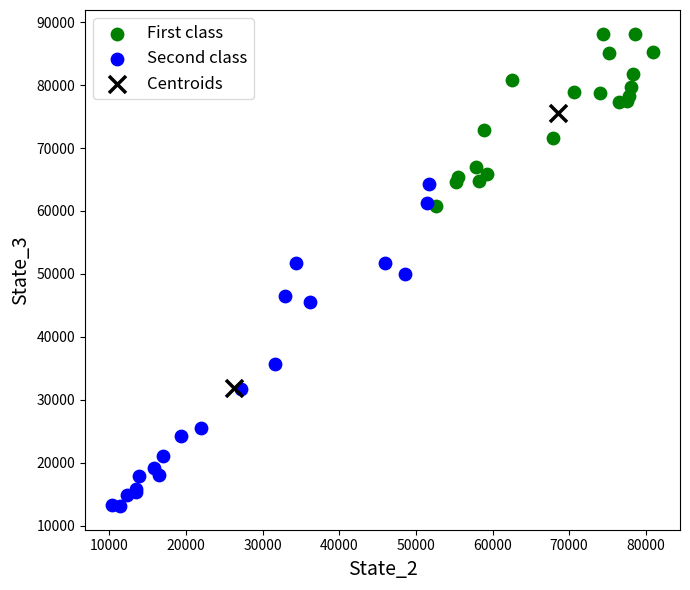

What are all the series names shown in the legend?

First class, Second class, Centroids